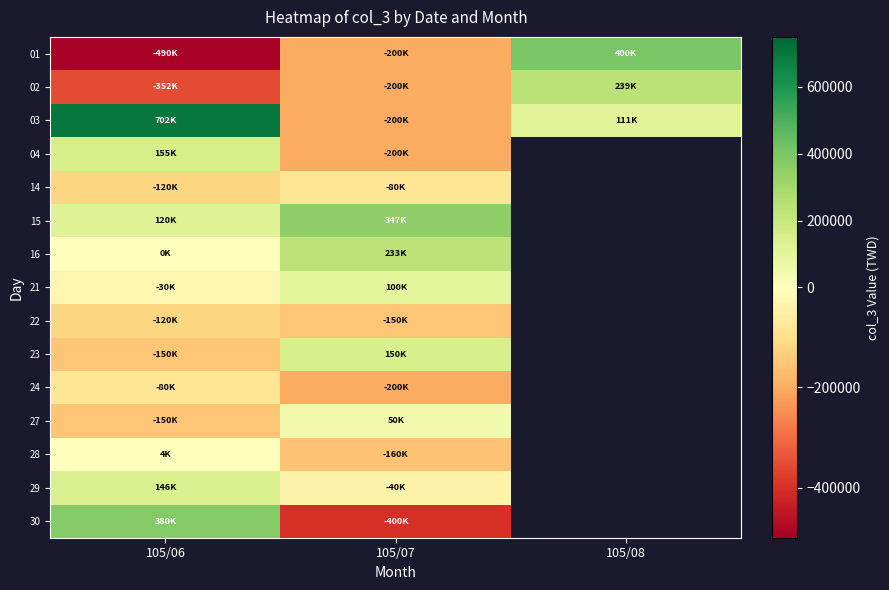

Is it true that 16 equals 0.0 at 105/06?

True